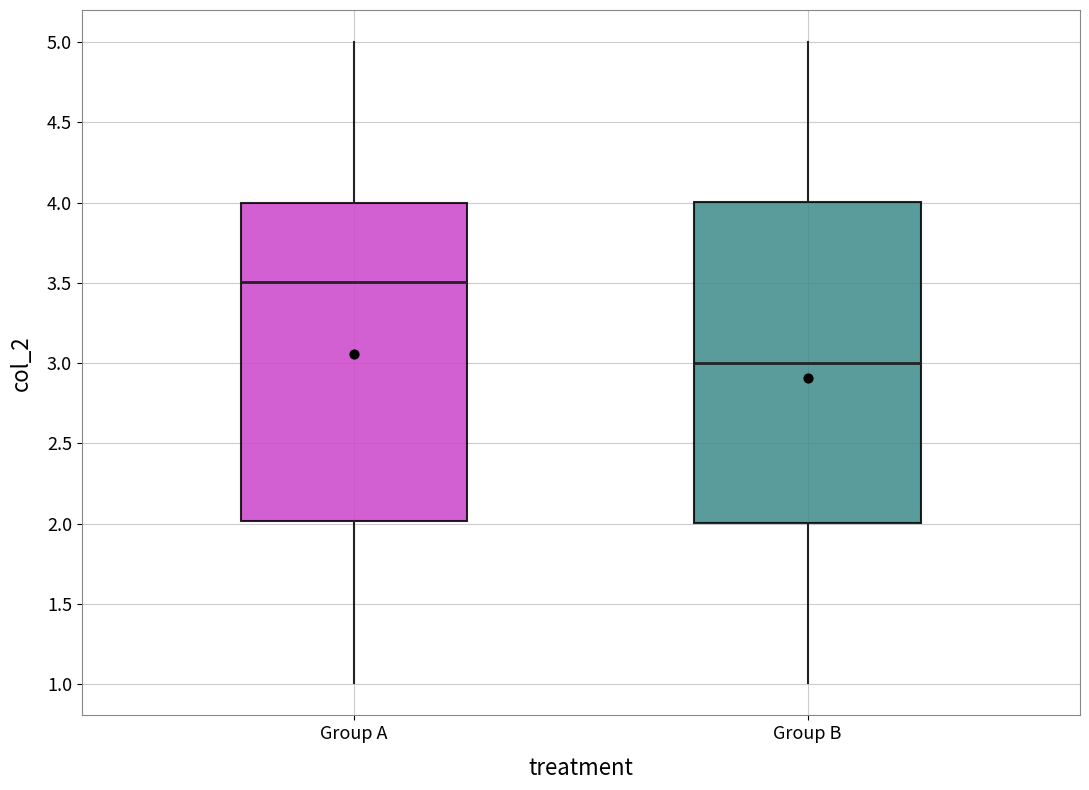

Which box's median line is the lowest?

Group B